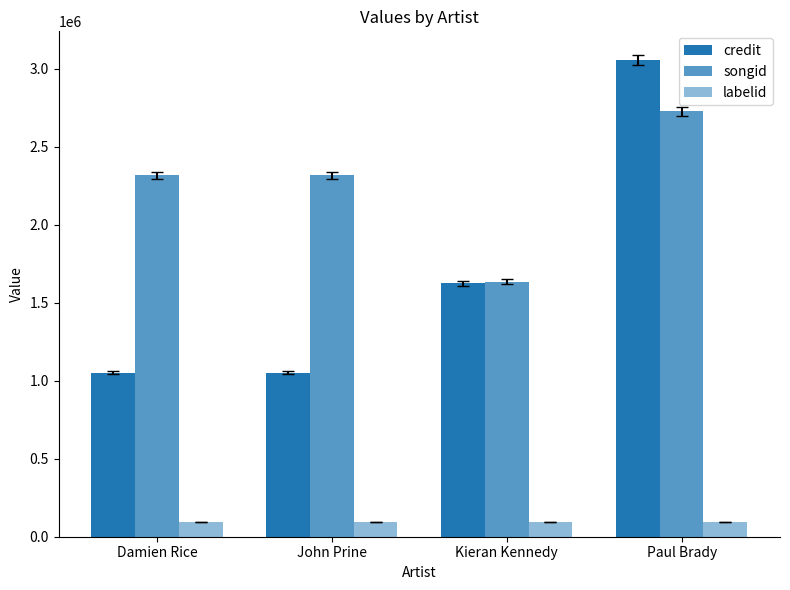

Which series has the largest total across all categories?

songid